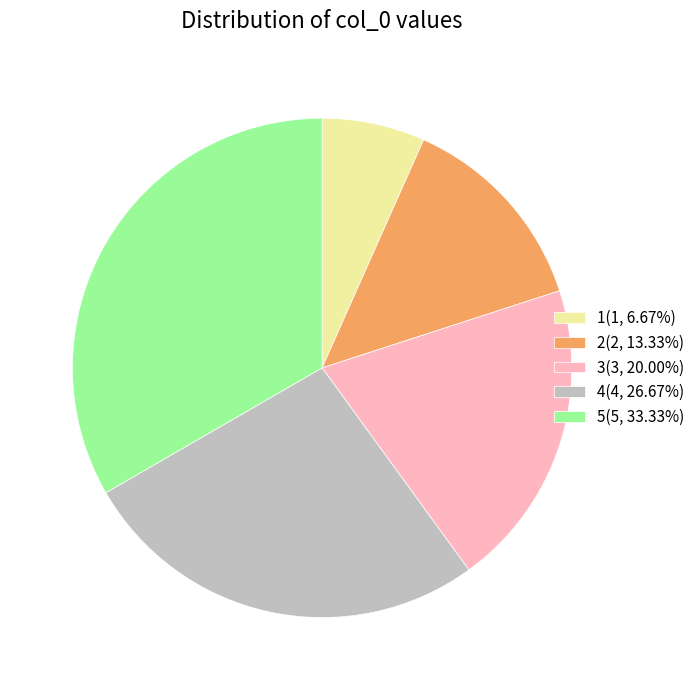

Do 1(1, 6.67%) and 4(4, 26.67%) together represent more than half of the pie?

No